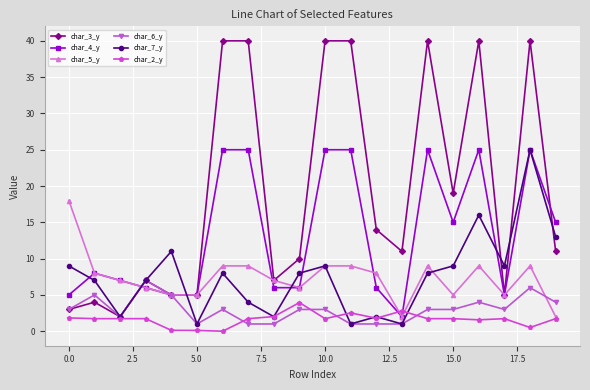

Does the chart have visible grid lines?

Yes